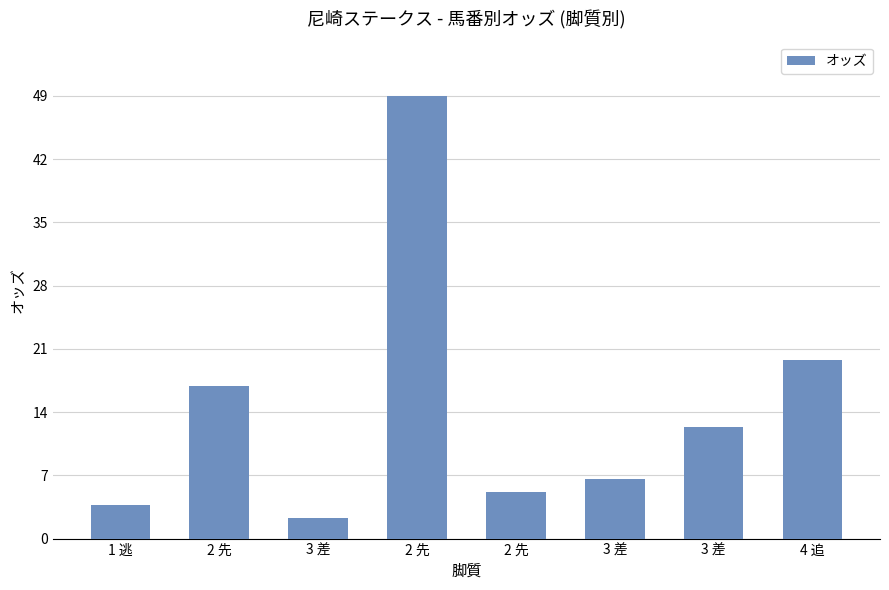

How many data points are less than 12?

4